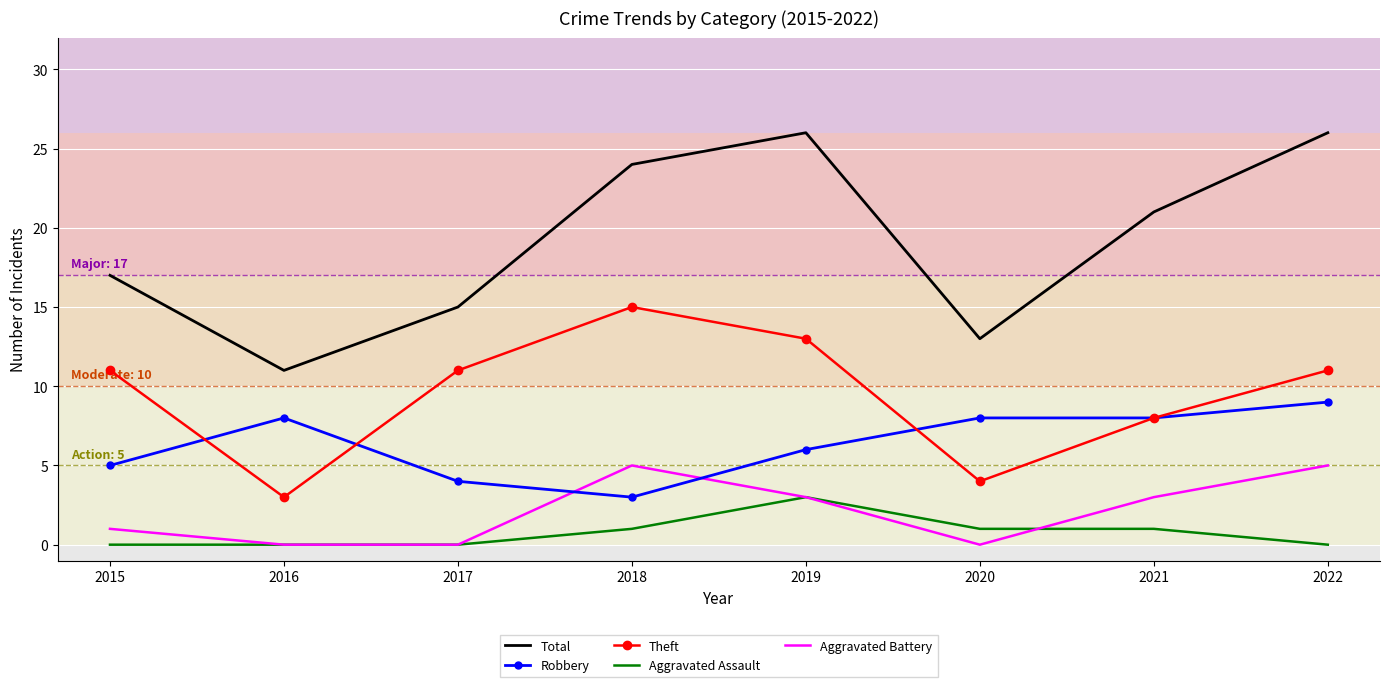

What is the difference between the highest and lowest values at 2016?

11